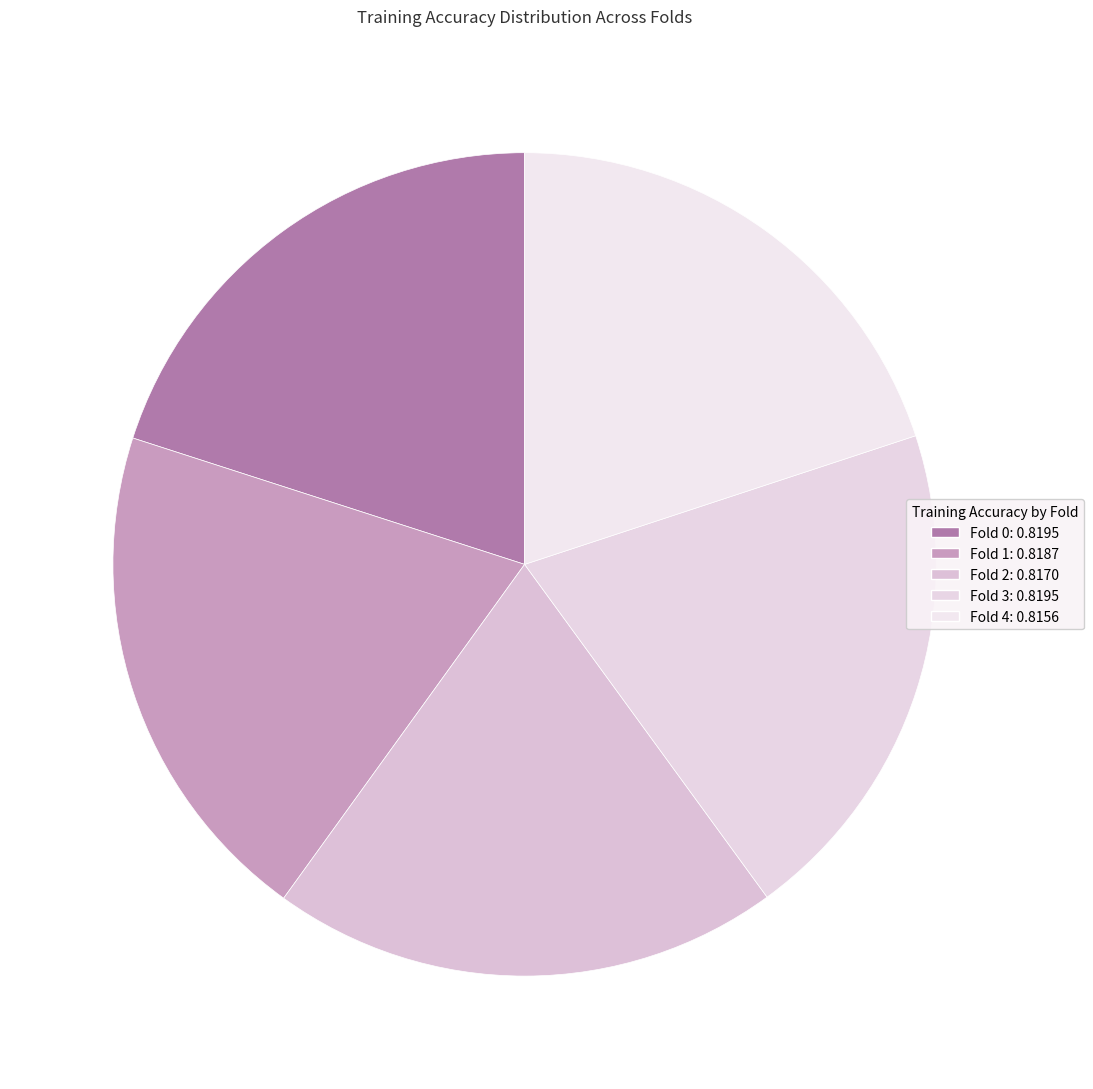

Count the number of slices in the pie.

5